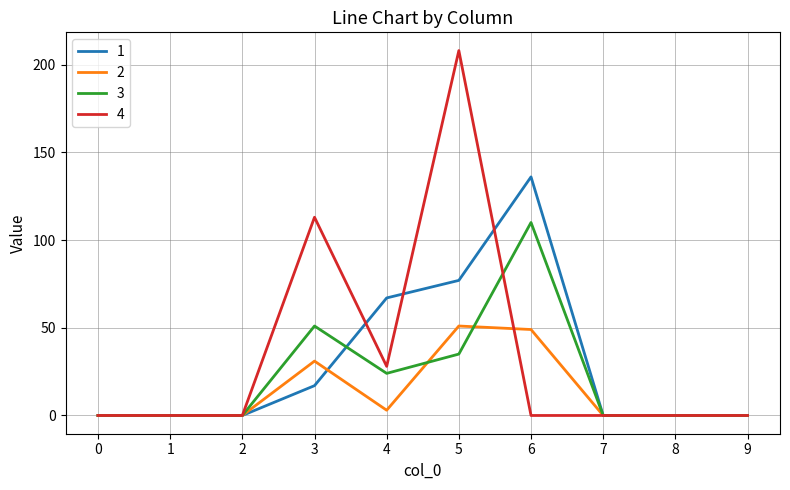

What is the difference between the maximum and minimum values in the 1 series?

136